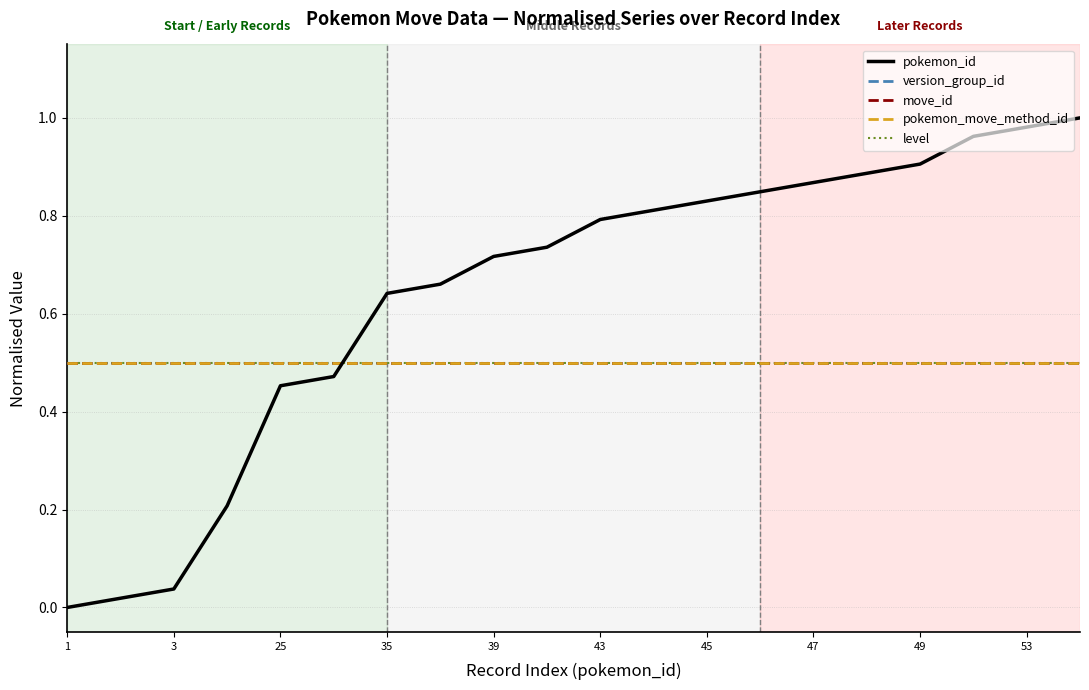

Does the chart display data point markers on the line(s)?

No